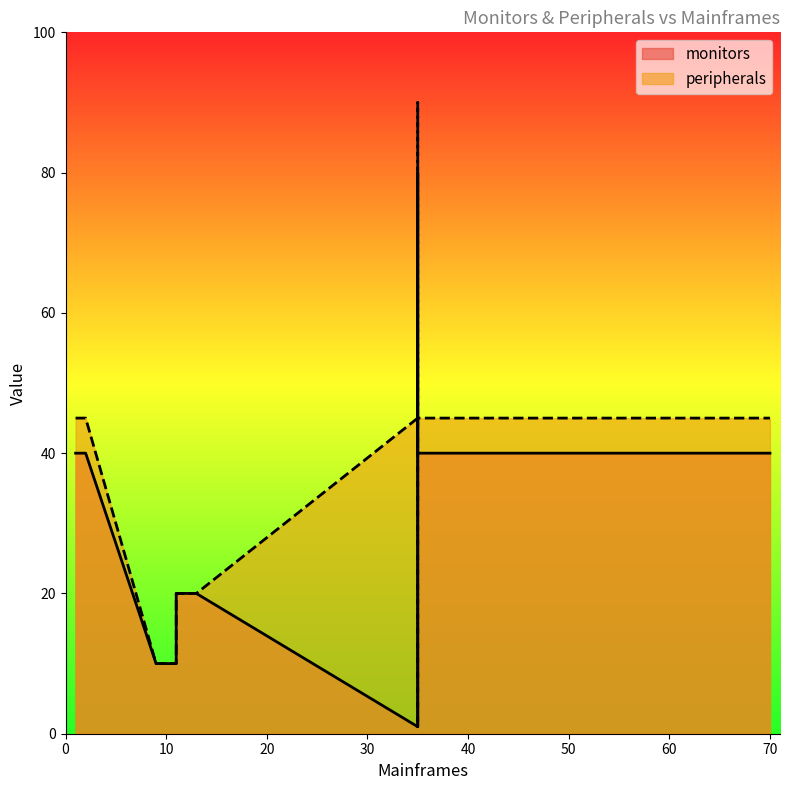

Which has a higher value, 1 or 35?

1